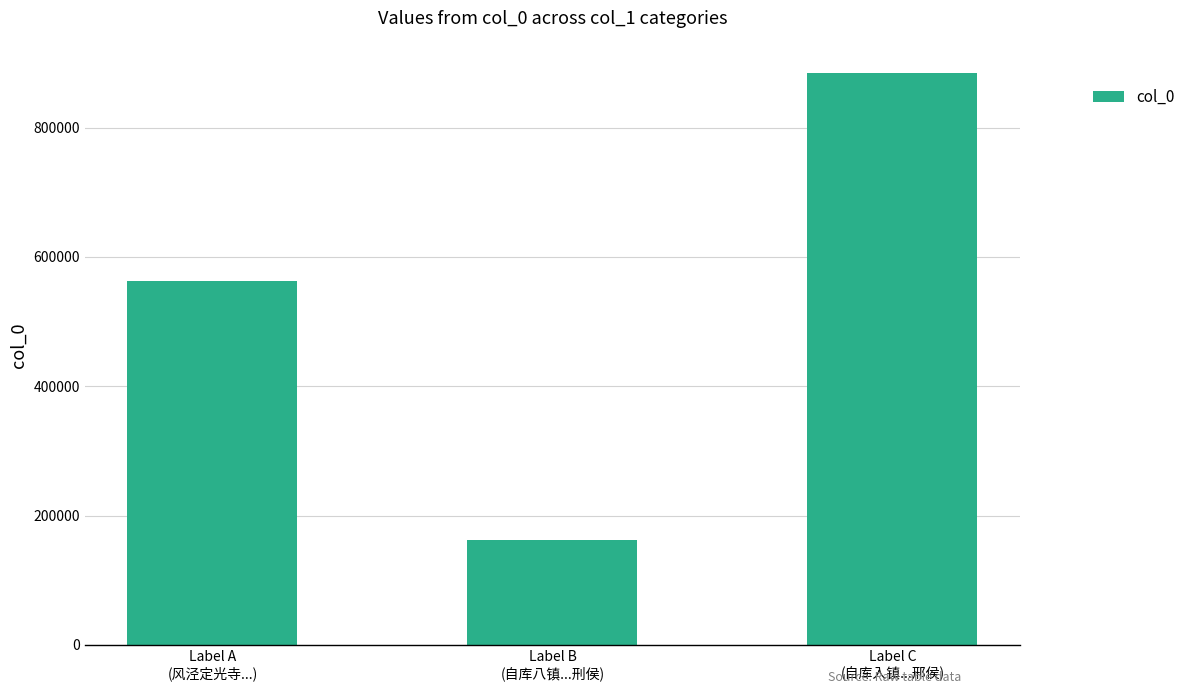

Read the value at Label A
(风泾定光寺...), to the nearest 100.

562100